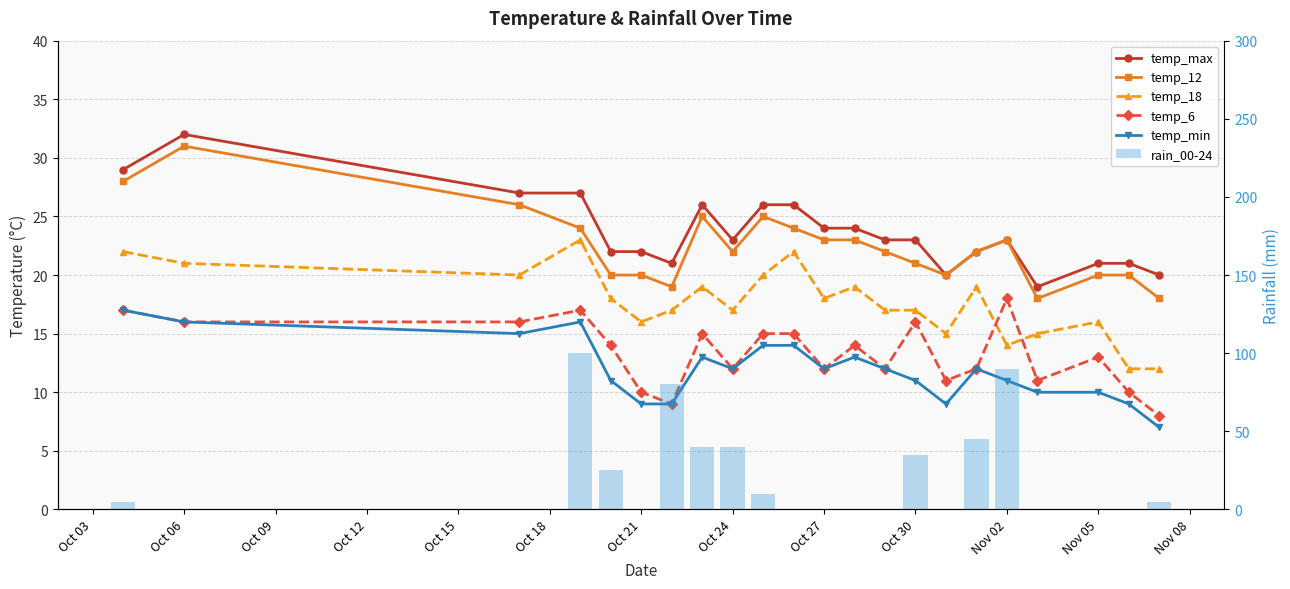

What is the minimum value for temp_12?

18